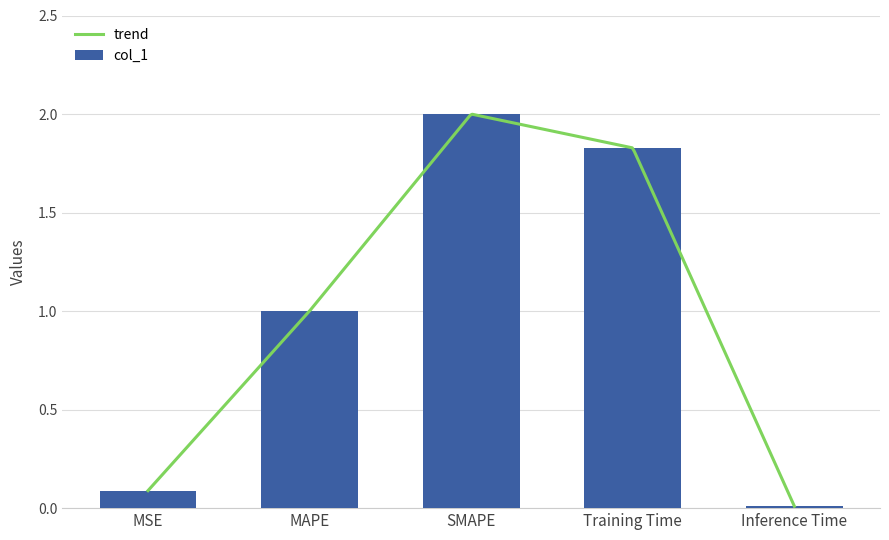

Rank the categories by value from highest to lowest.

SMAPE, Training Time, MAPE, MSE, Inference Time